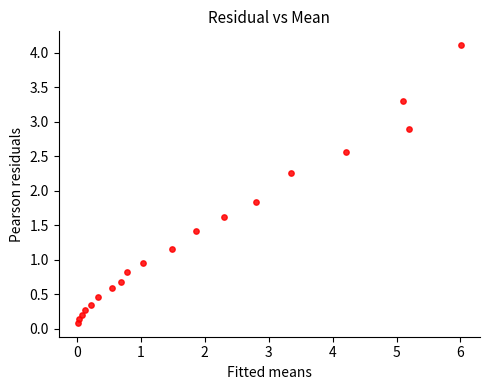

What is the range of X values (max minus min)?

6.0